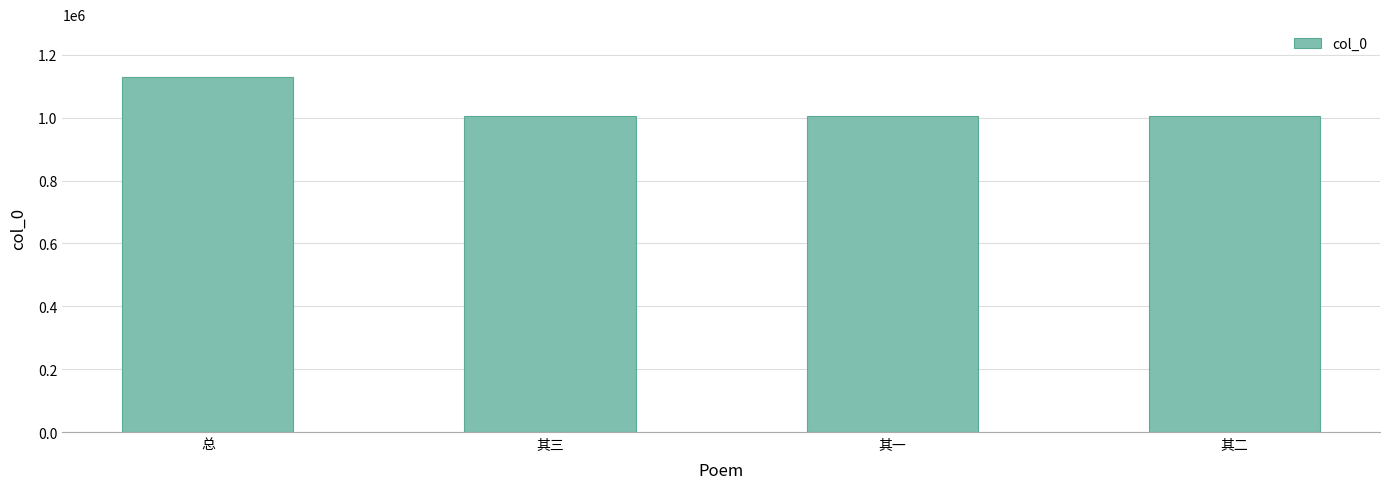

What is the average value?

1034992